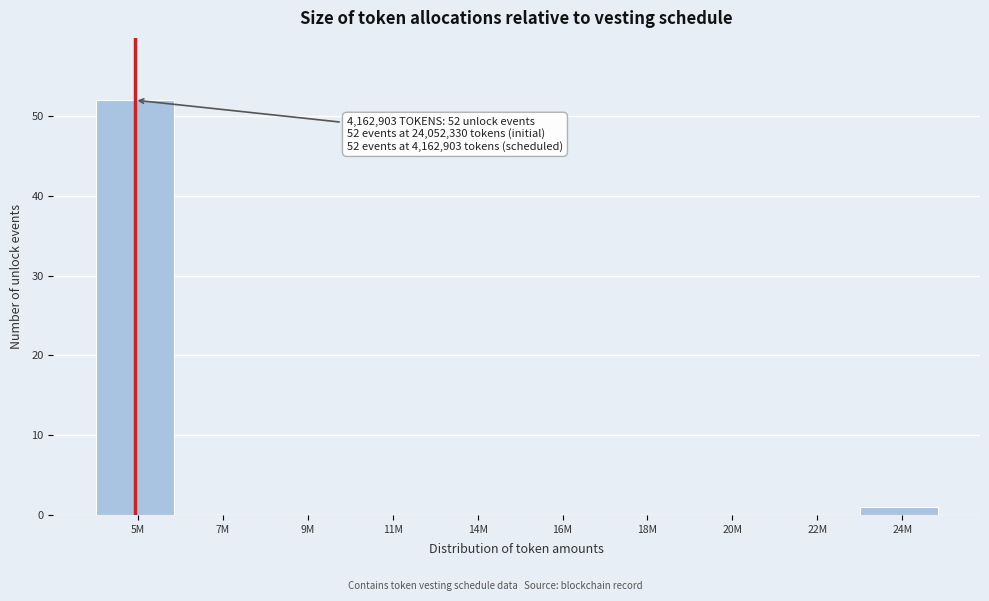

Reading left to right, what are all the values shown in this chart?

5M=52	7M=0	9M=0	11M=0	14M=0	16M=0	18M=0	20M=0	22M=0	24M=1